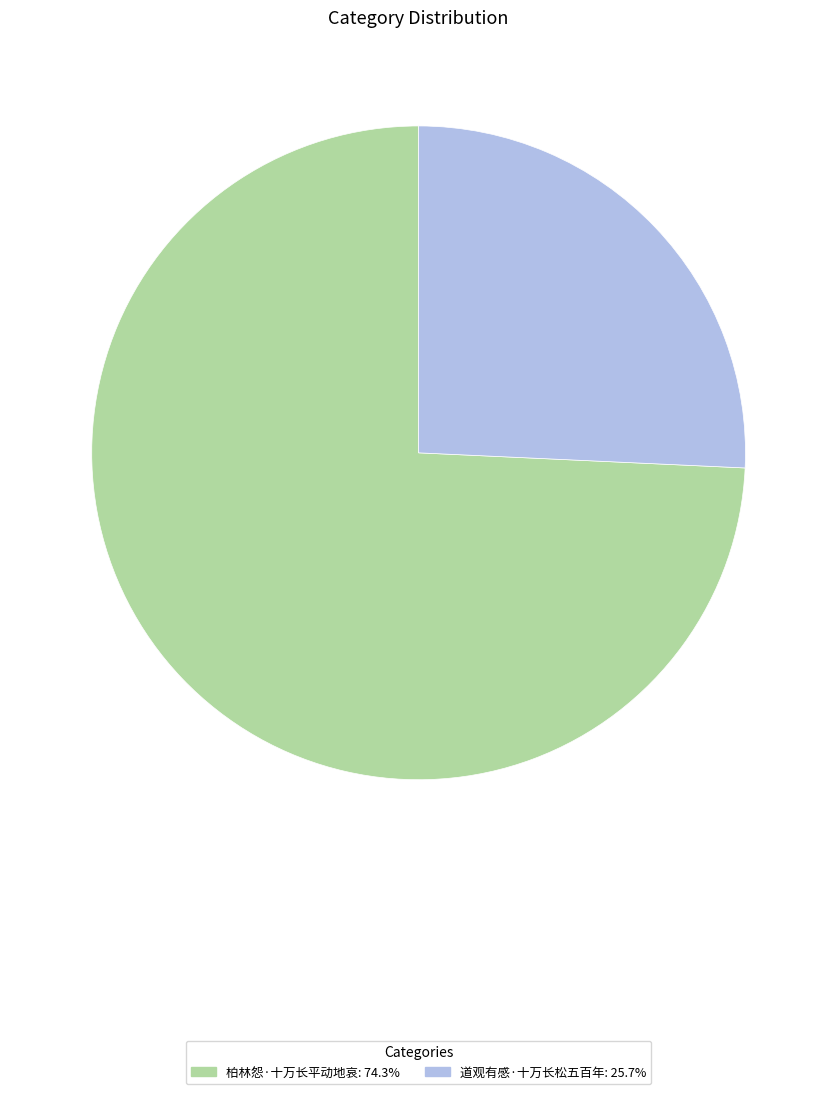

Which slice represents more than half of the pie?

柏林怨·十万长平动地哀